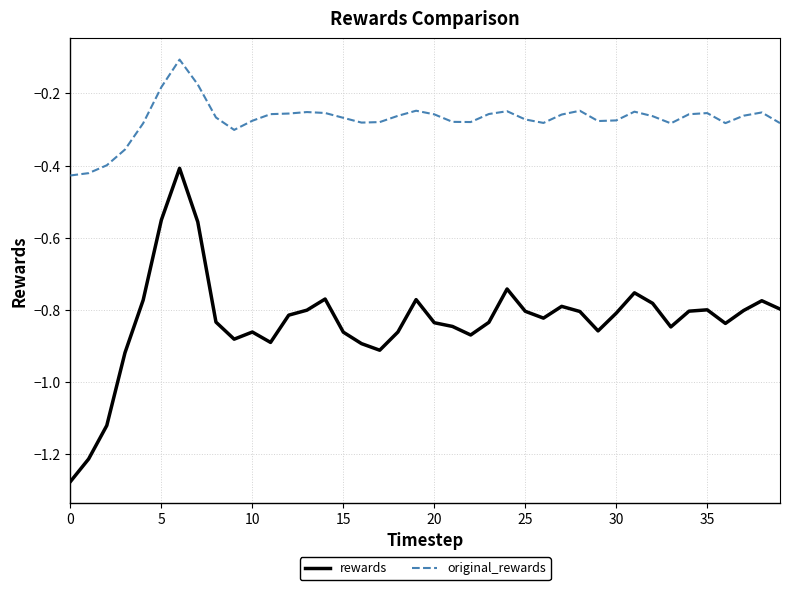

True or false: original_rewards has more than 1 points higher than both neighbors.

True